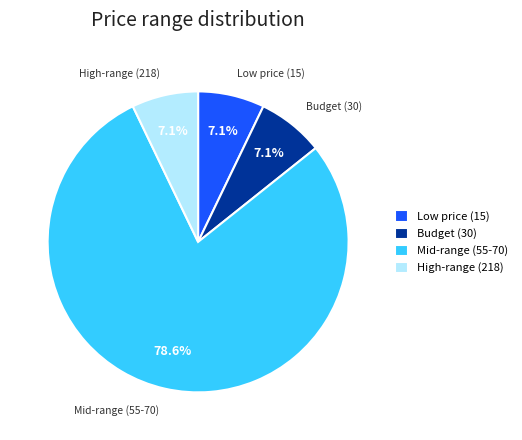

Approximately how many times larger is the value at Low price (15) compared to Budget (30)?

1.0